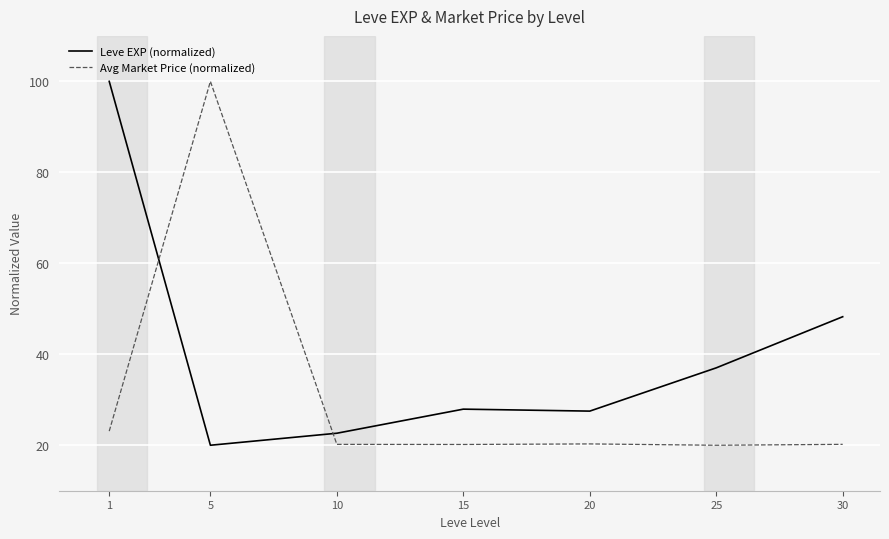

What is the difference between the maximum and second lowest values in the Leve EXP (normalized) series?

77.4